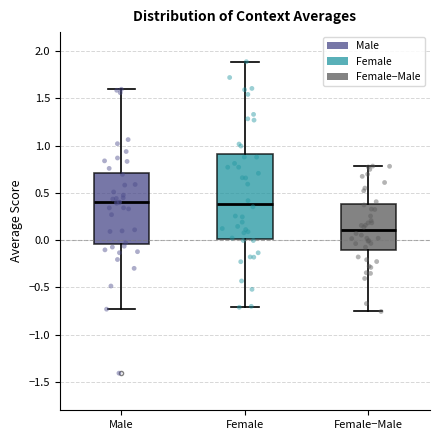

Reading left to right, transcribe this box plot: for each box, give where its median line is, the range the box spans, and where its two whiskers end, as read against the y-axis. The values are not printed on the chart, so give them approximately, as read against the axis.

Male: median 0.40, box -0.05 to 0.70, whiskers -0.75 to 1.60
Female: median 0.40, box 0.00 to 0.90, whiskers -0.70 to 1.90
Female−Male: median 0.10, box -0.10 to 0.40, whiskers -0.75 to 0.80